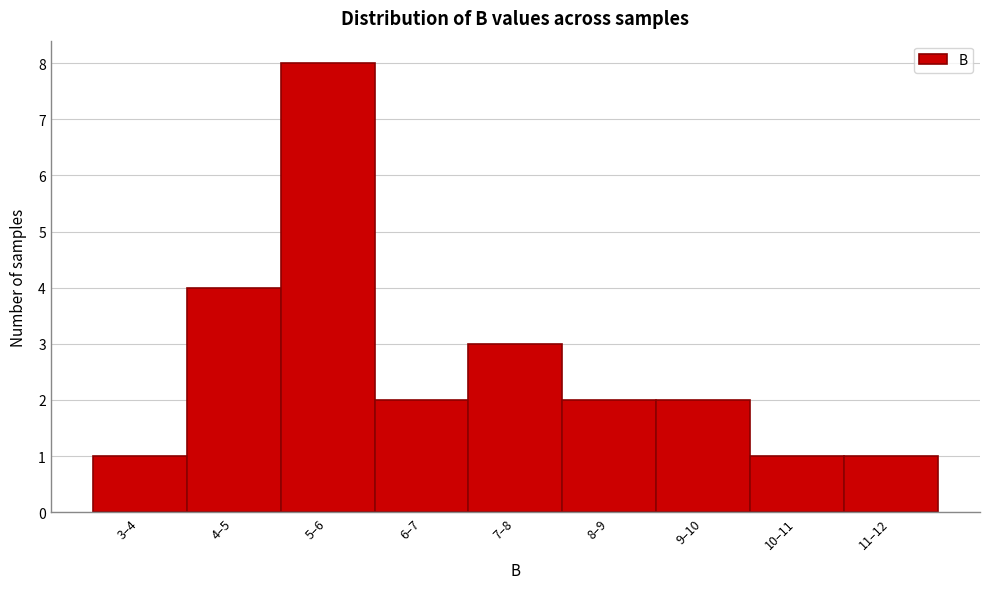

Reading left to right, what are all the values shown in this chart?

1	4	8	2	3	2	2	1	1